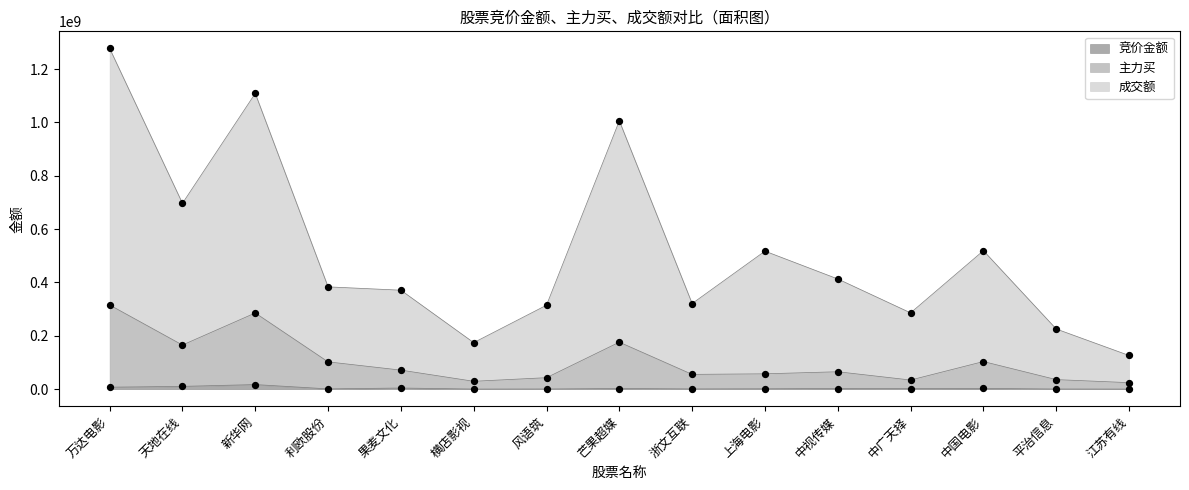

Is the value of 竞价金额 at 江苏有线 greater than the value of 主力买 at 平治信息?

No